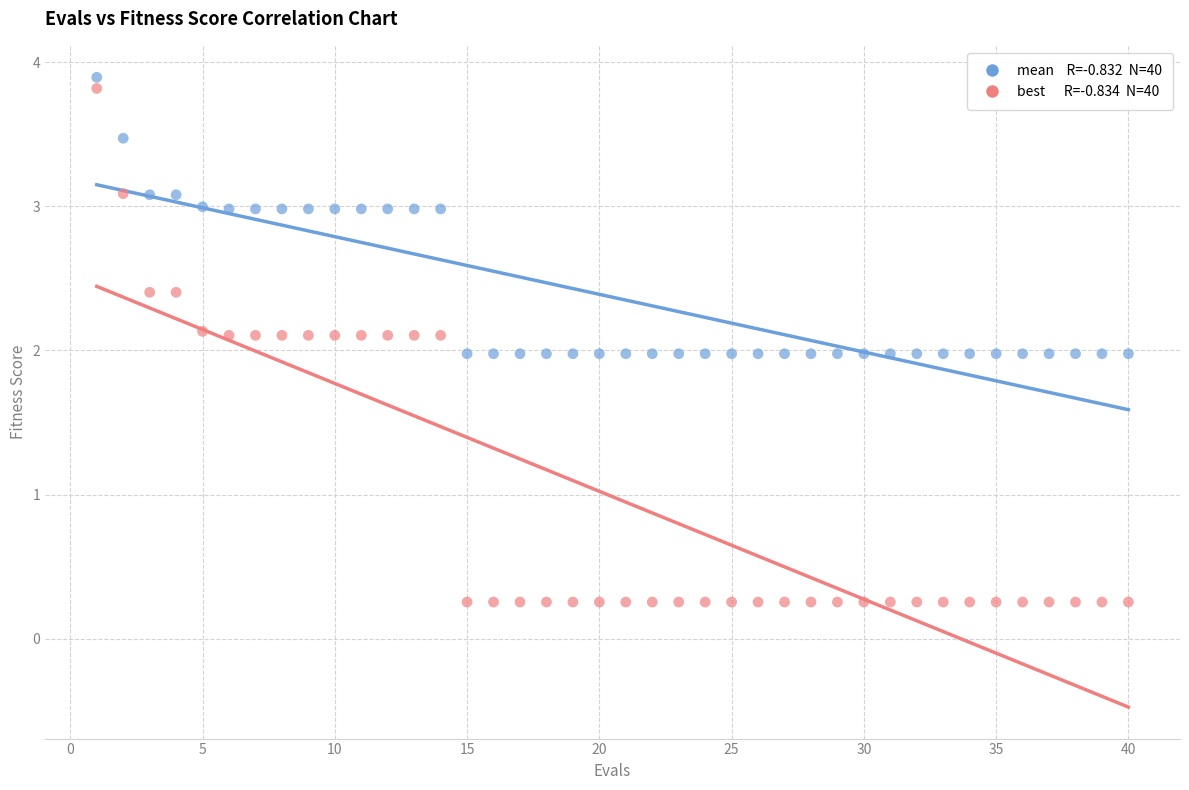

Across all data points, what is the range of Y values (max minus min)?

3.6